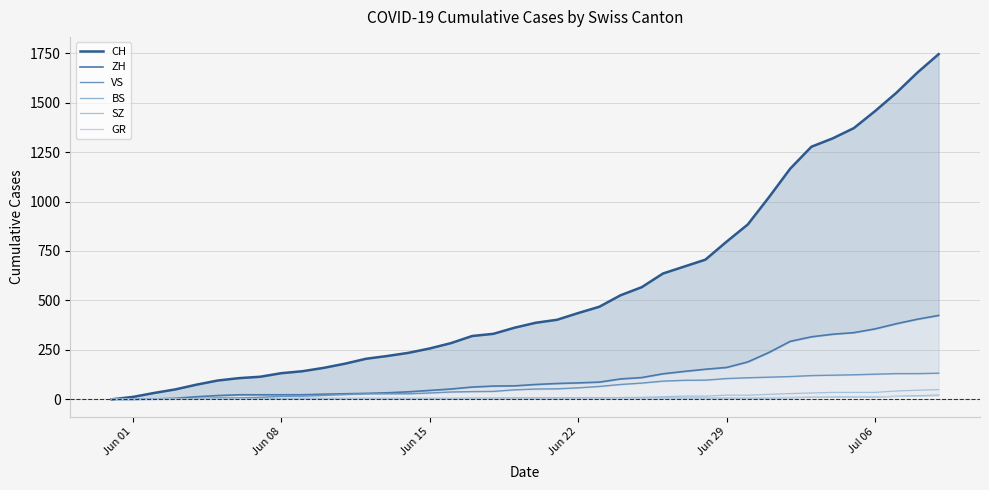

True or false: GR has more than 2 interior local peaks.

False